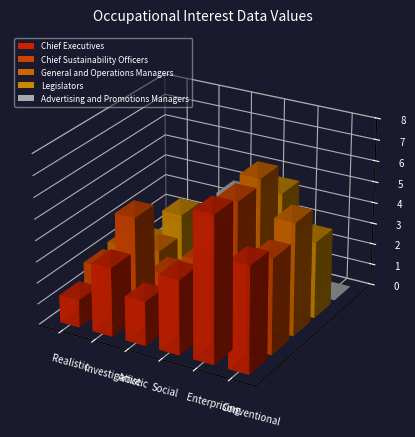

Rank the series at Investigative from lowest to highest value.

Advertising and Promotions Managers, General and Operations Managers, Chief Executives, Legislators, Chief Sustainability Officers